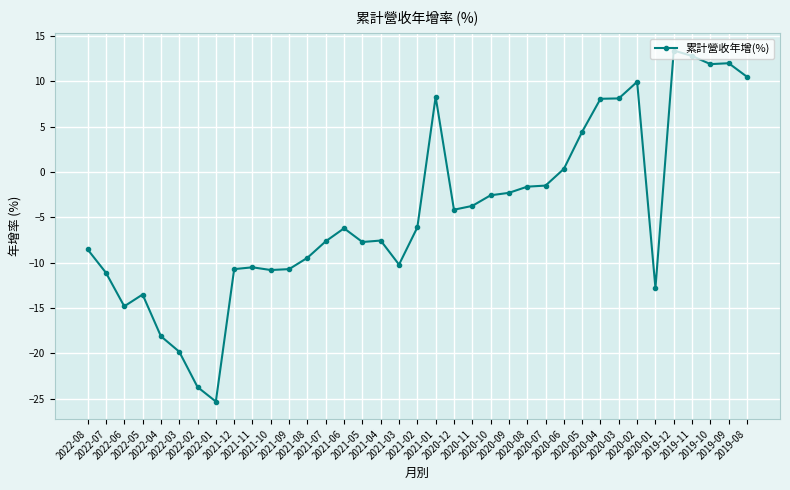

The chart shows a value of -5.0 at 2021-04. True or false?

False